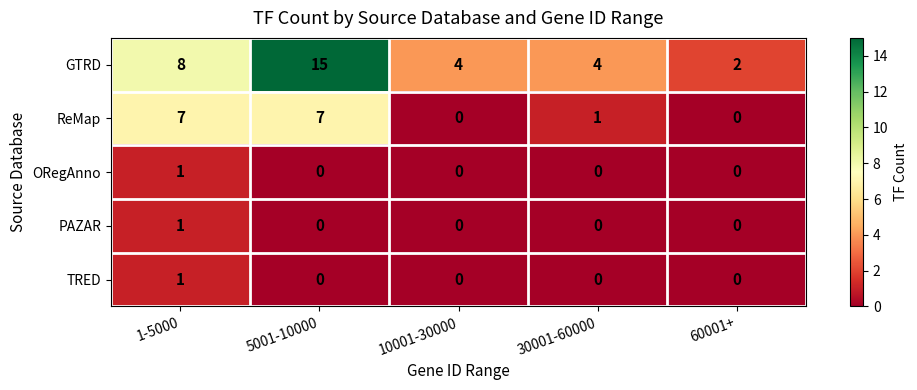

The value of ReMap at 1-5000 is 12. True or false?

False